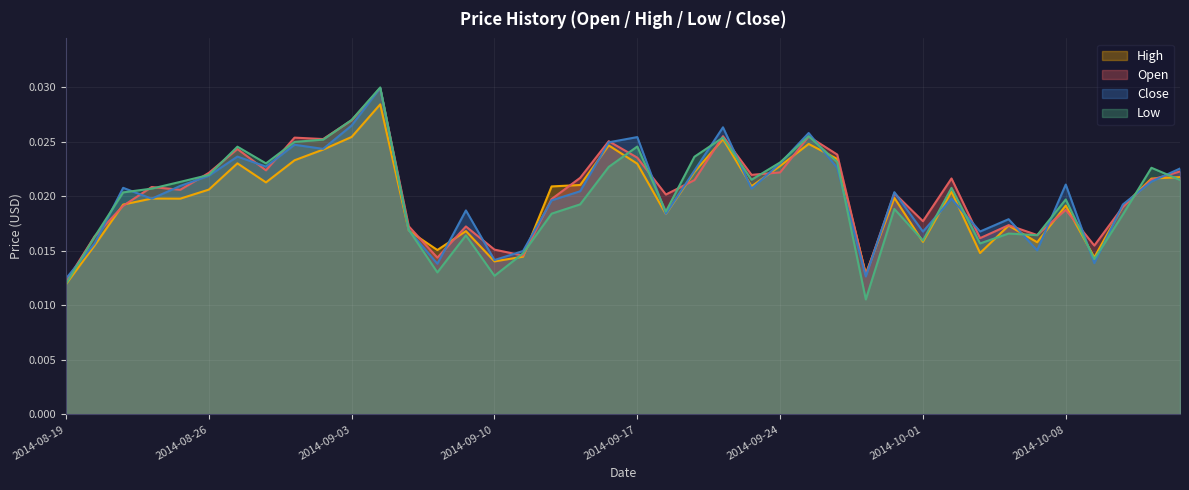

How many times do Low and High cross each other?

11